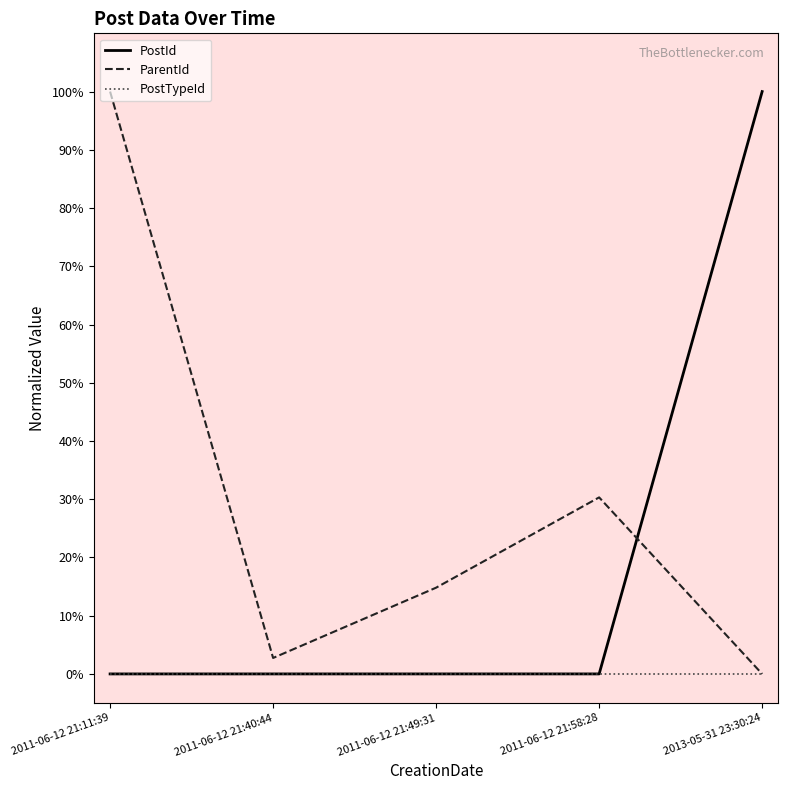

Between 2011-06-12 21:49:31 and 2011-06-12 21:58:28, which series saw the biggest shift?

ParentId